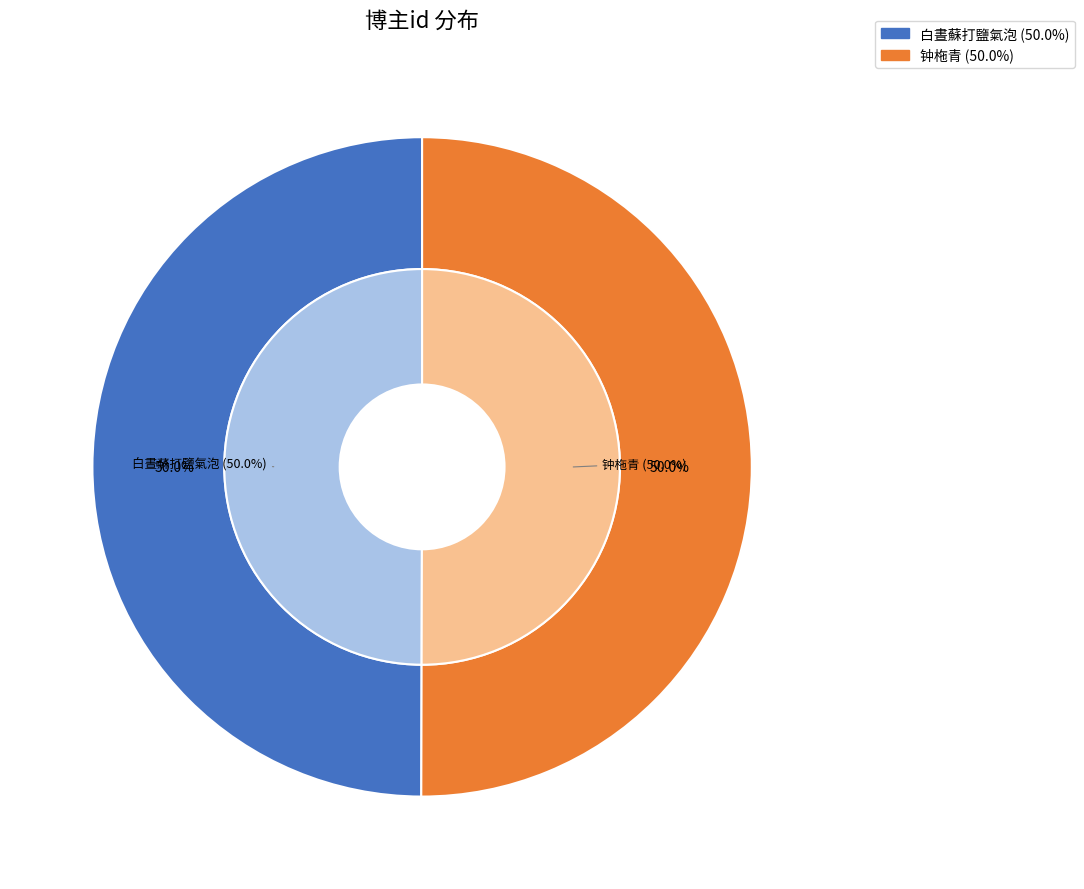

What percentage is NOT represented by 白晝蘇打鹽氣泡?

50.0%